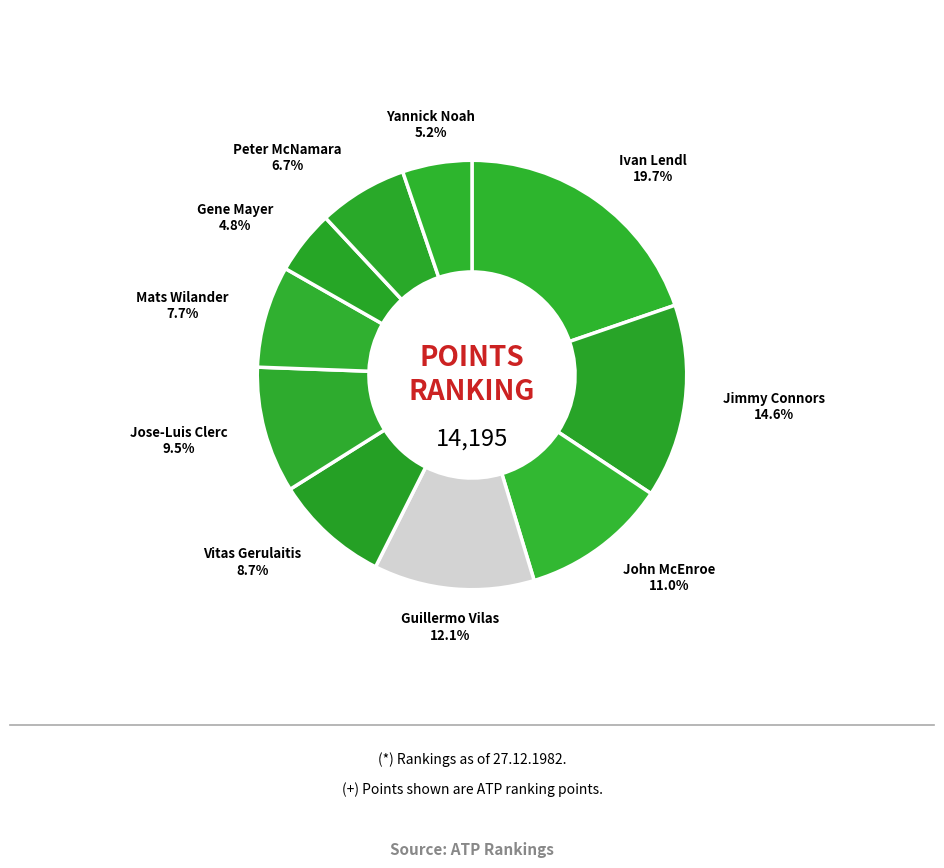

How many segments does this pie chart have?

10